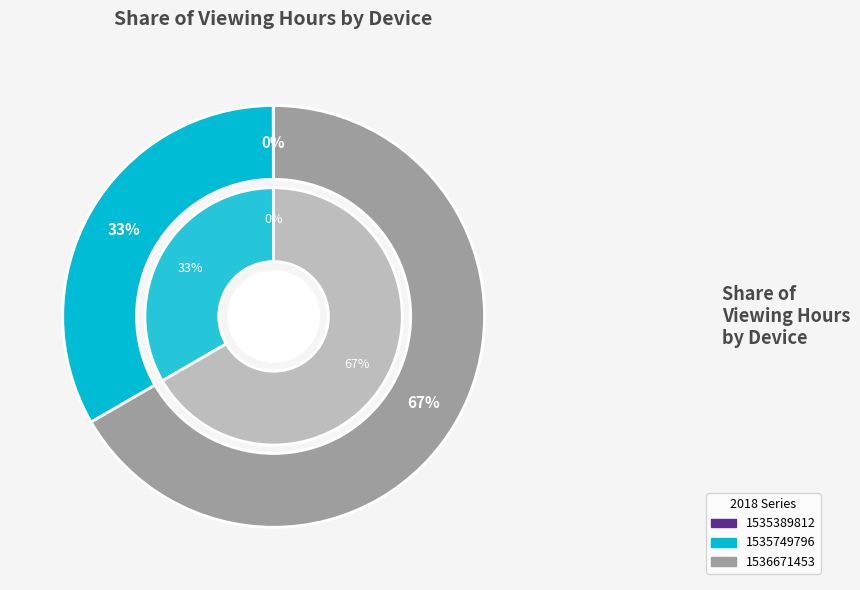

To the nearest percent, what percentage of the pie is 1535749796?

33%